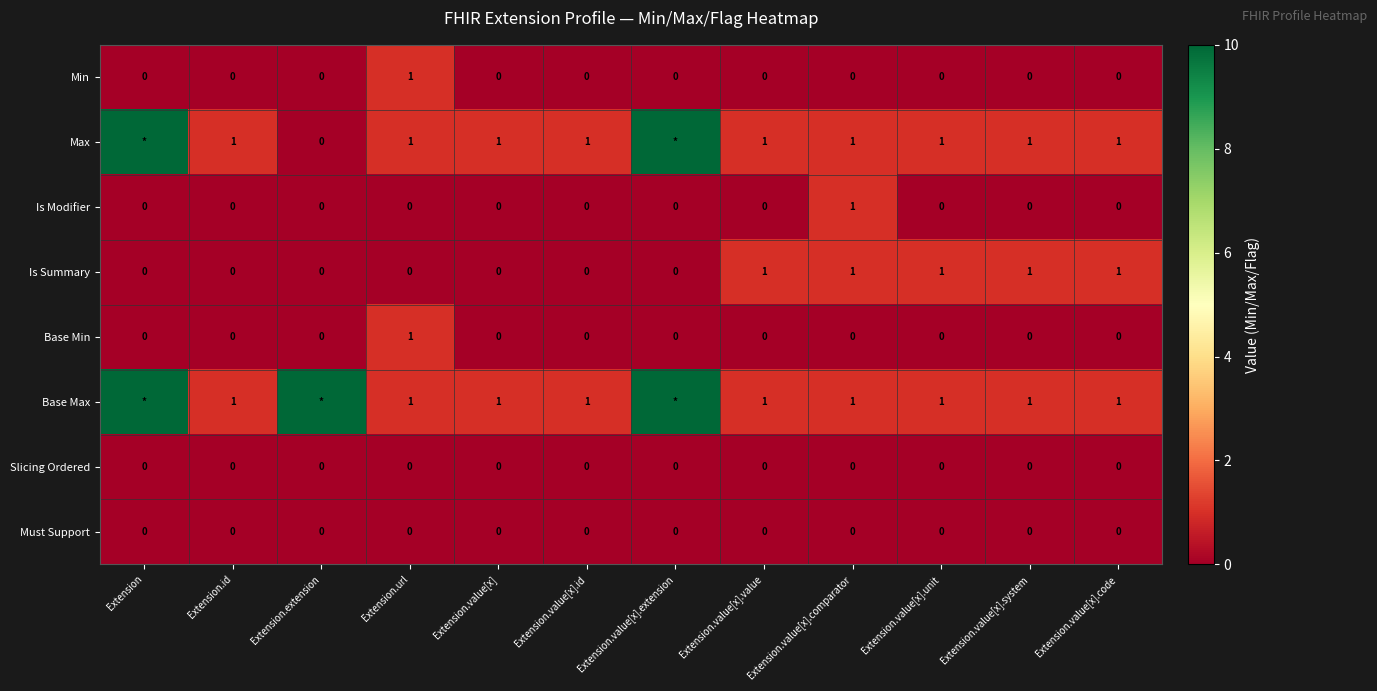

What is the total value across all series at Extension.value[x].code?

3